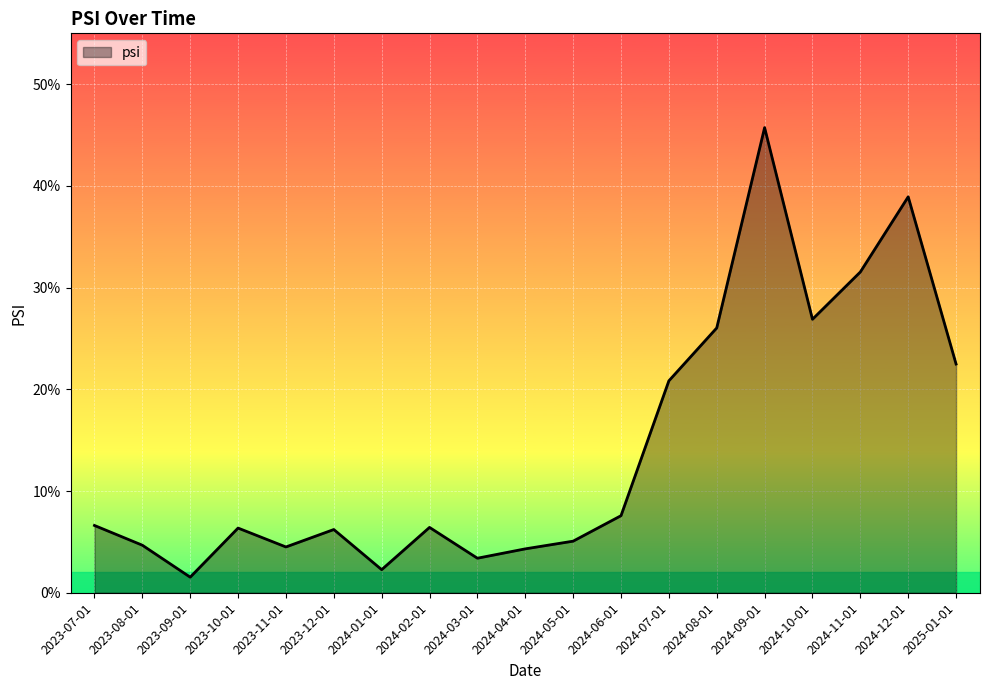

Does the chart have visible grid lines?

Yes